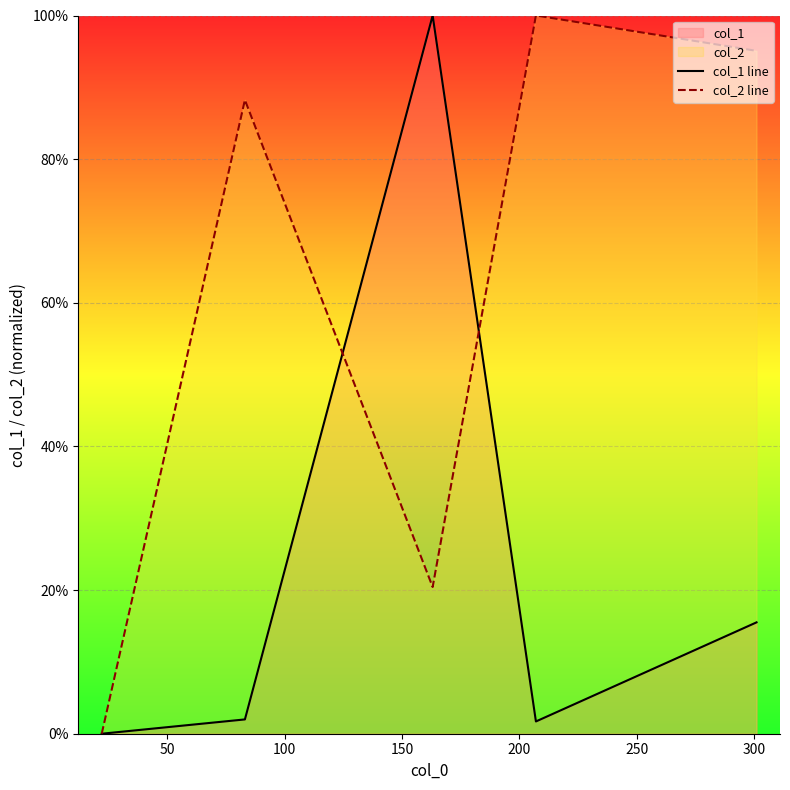

At how many categories does at least one series exceed 98?

2